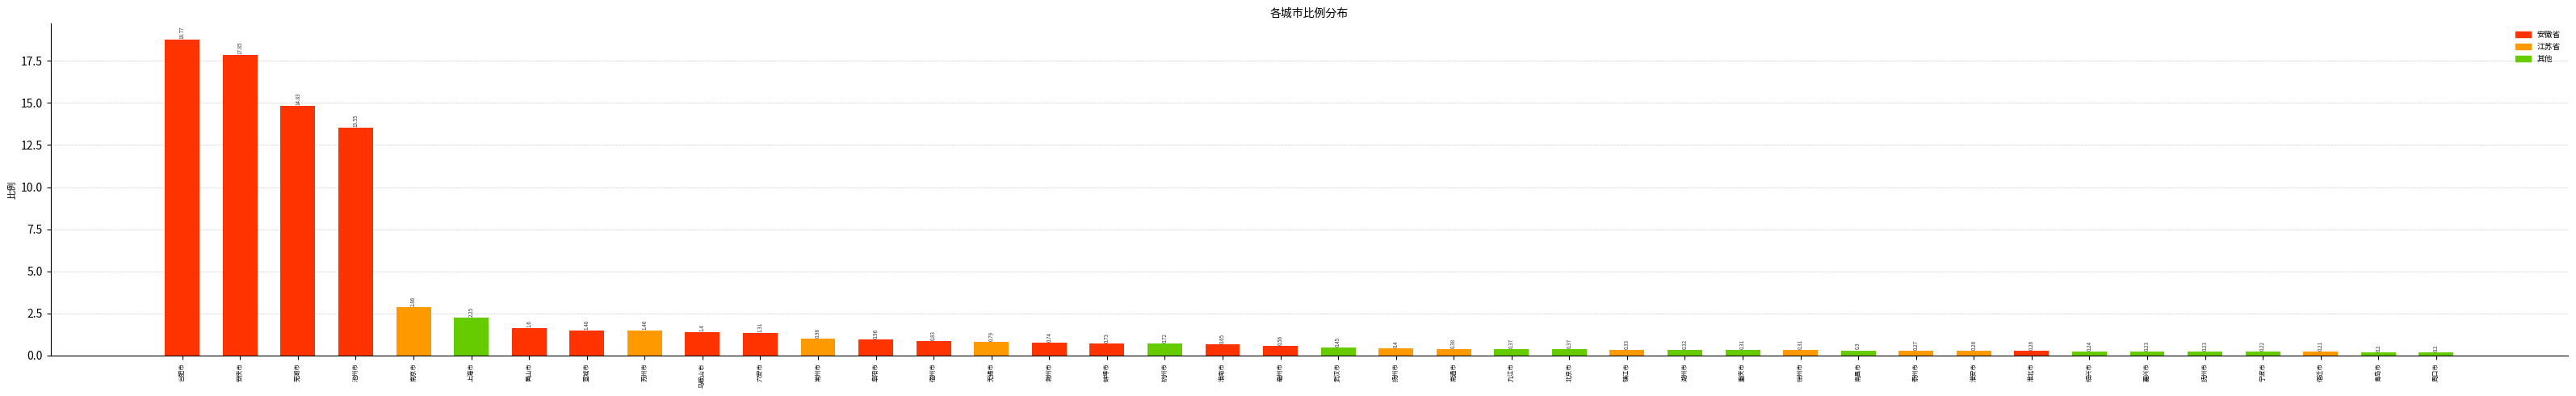

What is the label of the 27th bar from the left?

湖州市